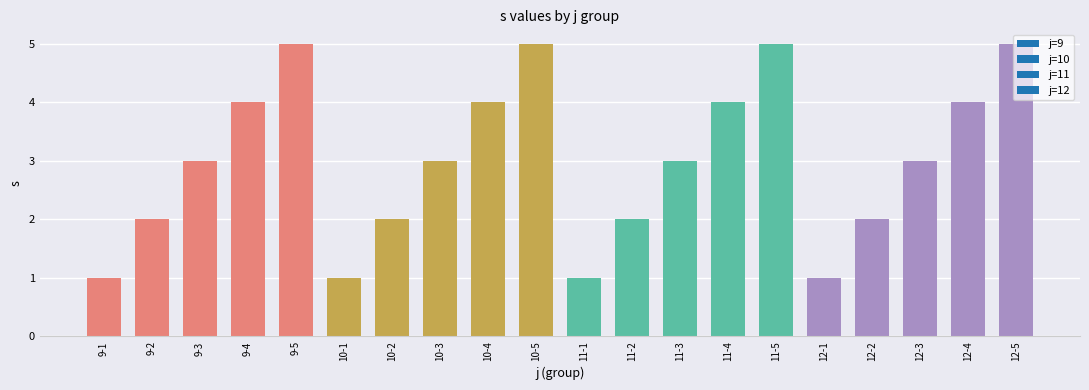

Reading left to right, what are all the values shown in this chart?

9-1=1	9-2=2	9-3=3	9-4=4	9-5=5	10-1=1	10-2=2	10-3=3	10-4=4	10-5=5	11-1=1	11-2=2	11-3=3	11-4=4	11-5=5	12-1=1	12-2=2	12-3=3	12-4=4	12-5=5